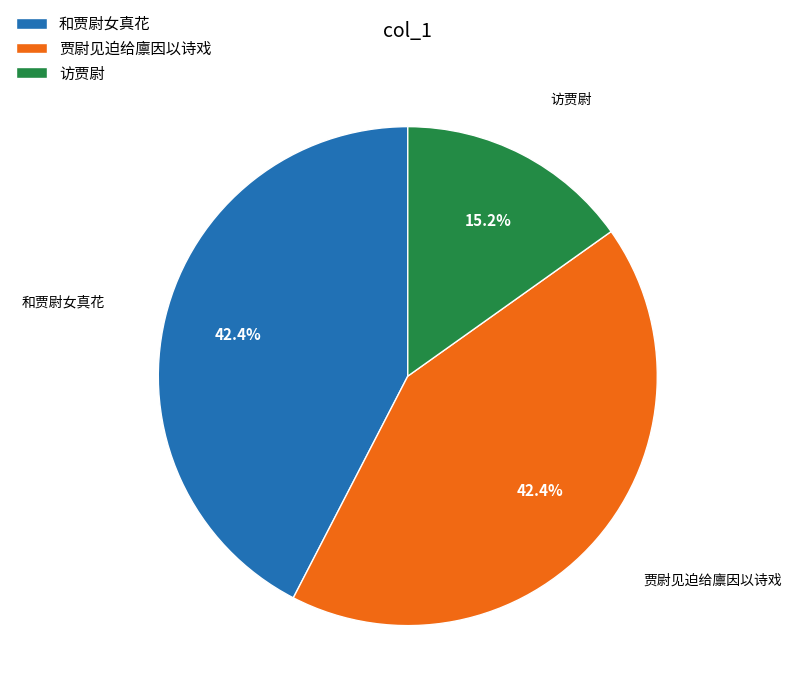

How much of the chart is everything except 访贾尉?

84.8%